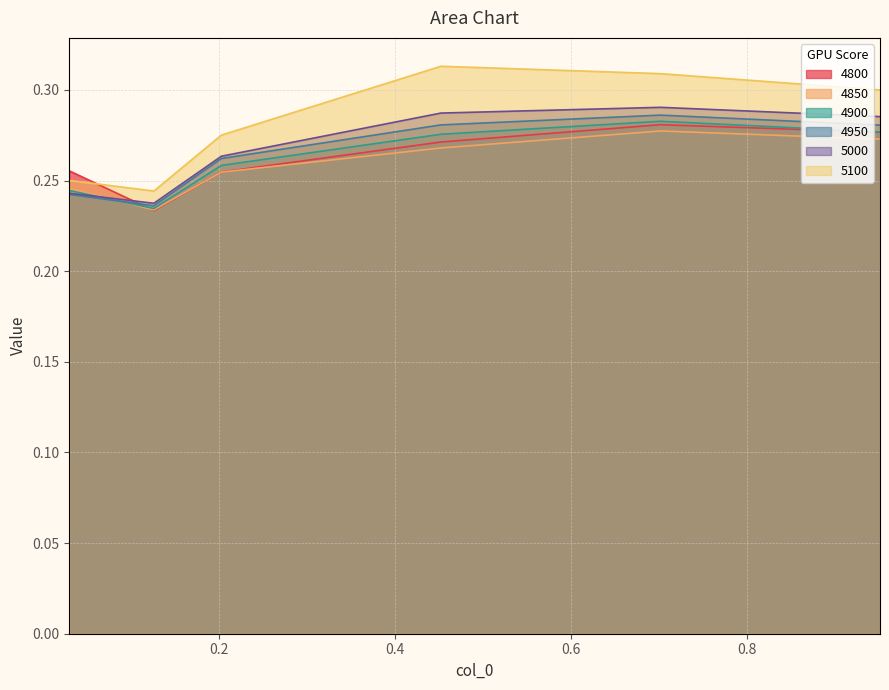

Which series has the largest total across all categories?

5100